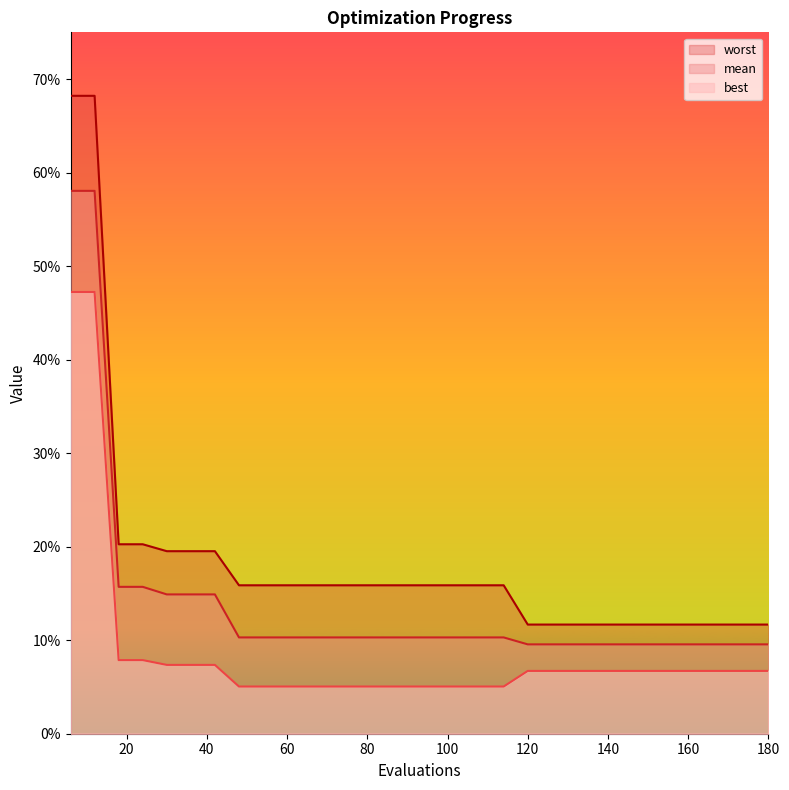

At 180, list the series in order from largest to smallest.

worst, mean, best